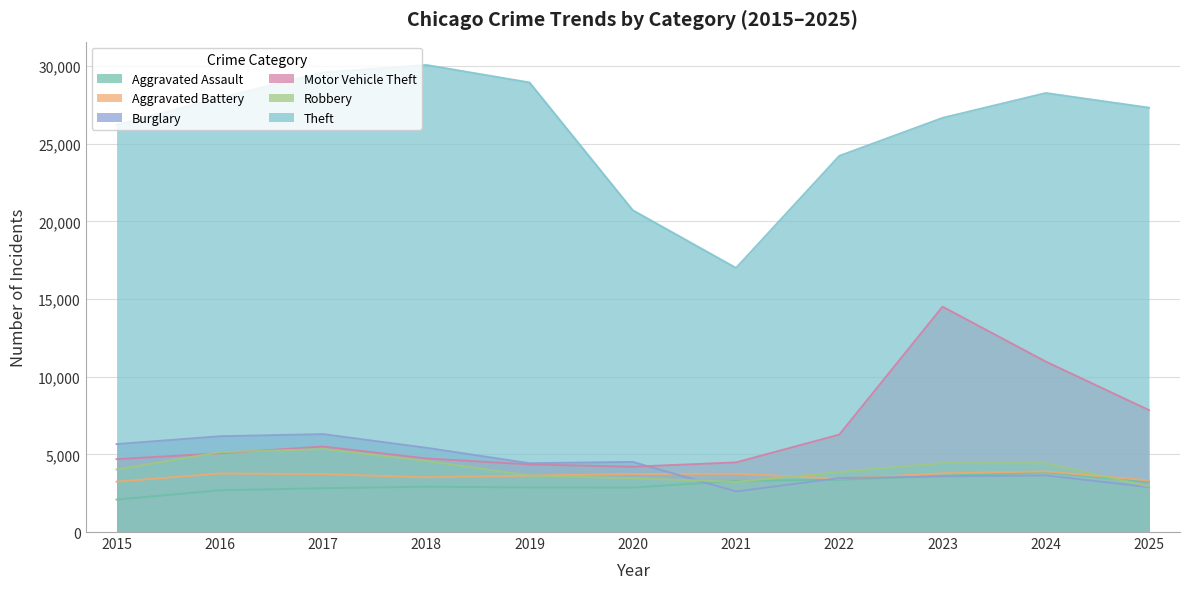

Rank the series by their maximum value, from highest to lowest.

Theft, Motor Vehicle Theft, Burglary, Robbery, Aggravated Battery, Aggravated Assault